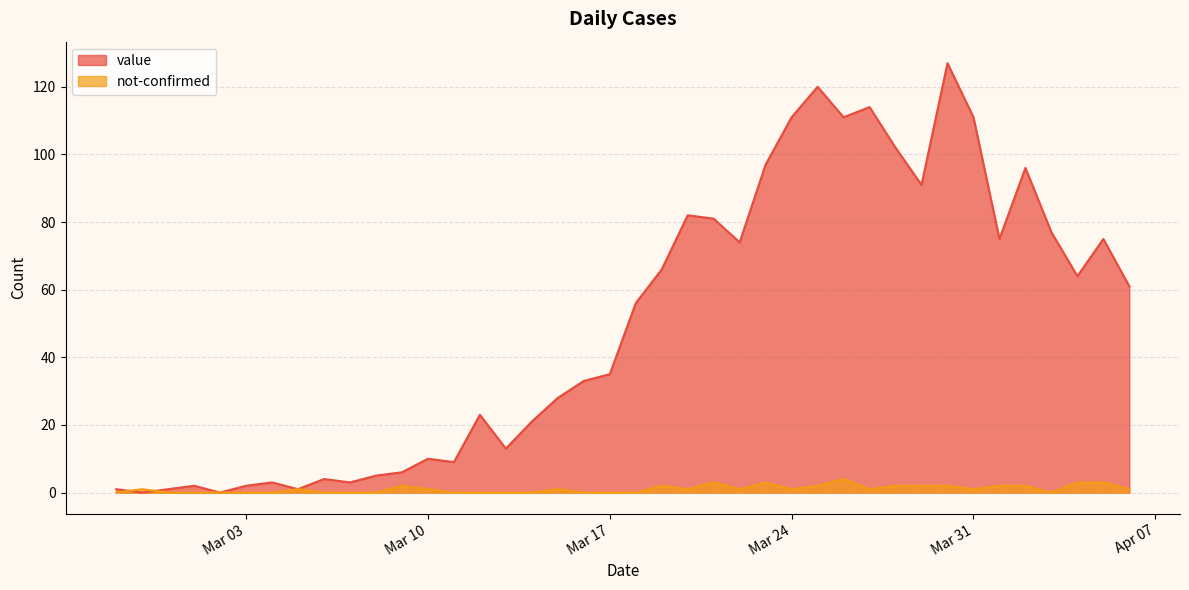

Rank the series by their average value, from highest to lowest.

value, not-confirmed